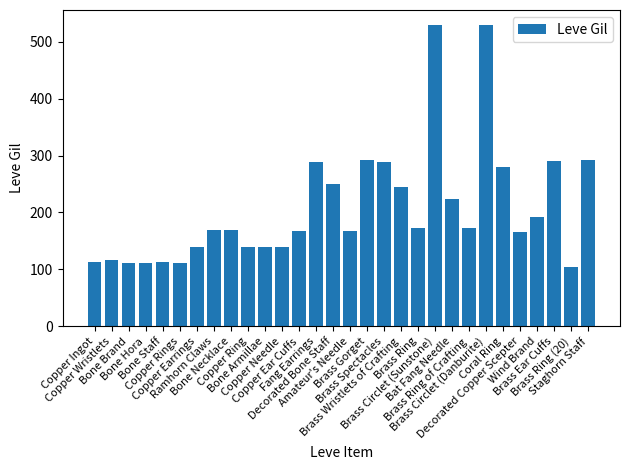

What is the difference between the values at Brass Ring of Crafting and Decorated Copper Scepter?

7